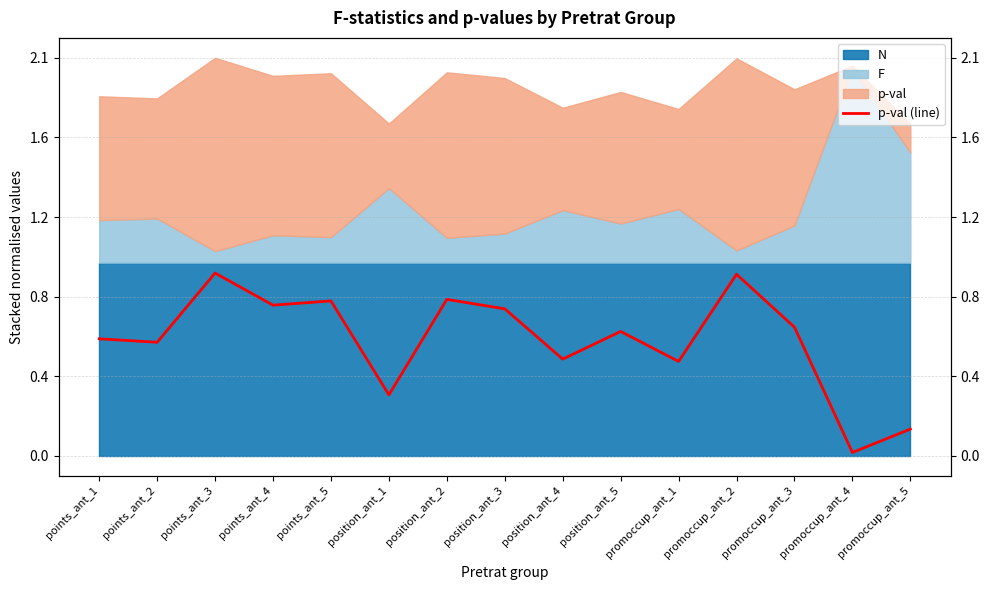

True or false: there are more than 0 points higher than both neighbors.

True